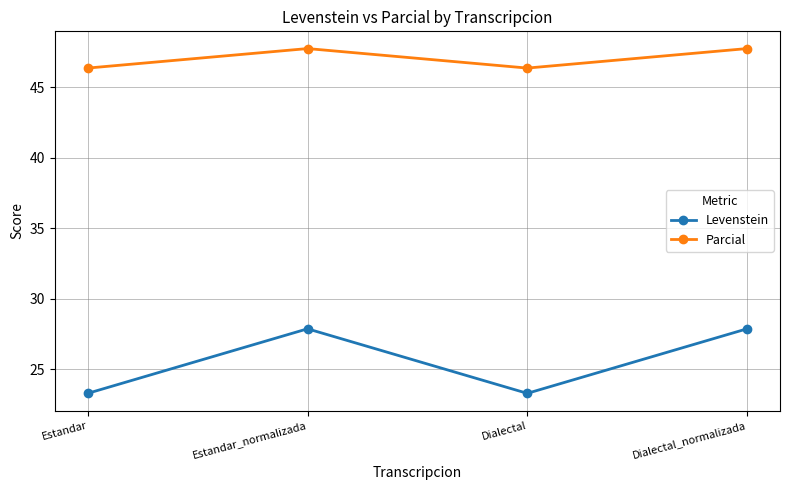

Reading left to right, what are all the values shown in this chart?

Levenstein: 23.3	27.9	23.3	27.9
Parcial: 46.4	47.8	46.4	47.8